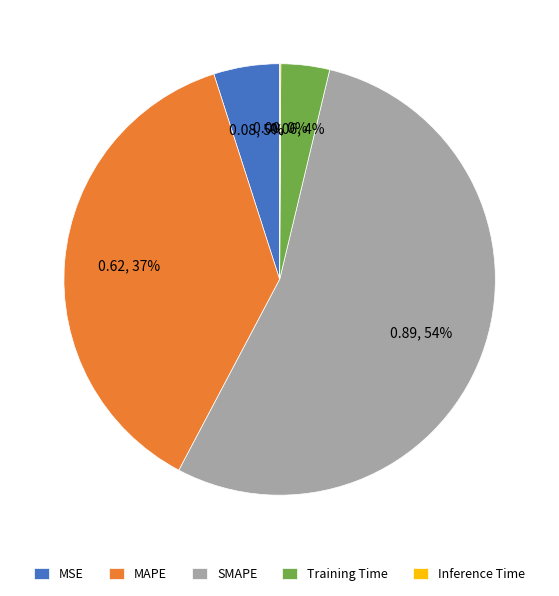

What percentage is the MSE slice, to the nearest percent?

5%